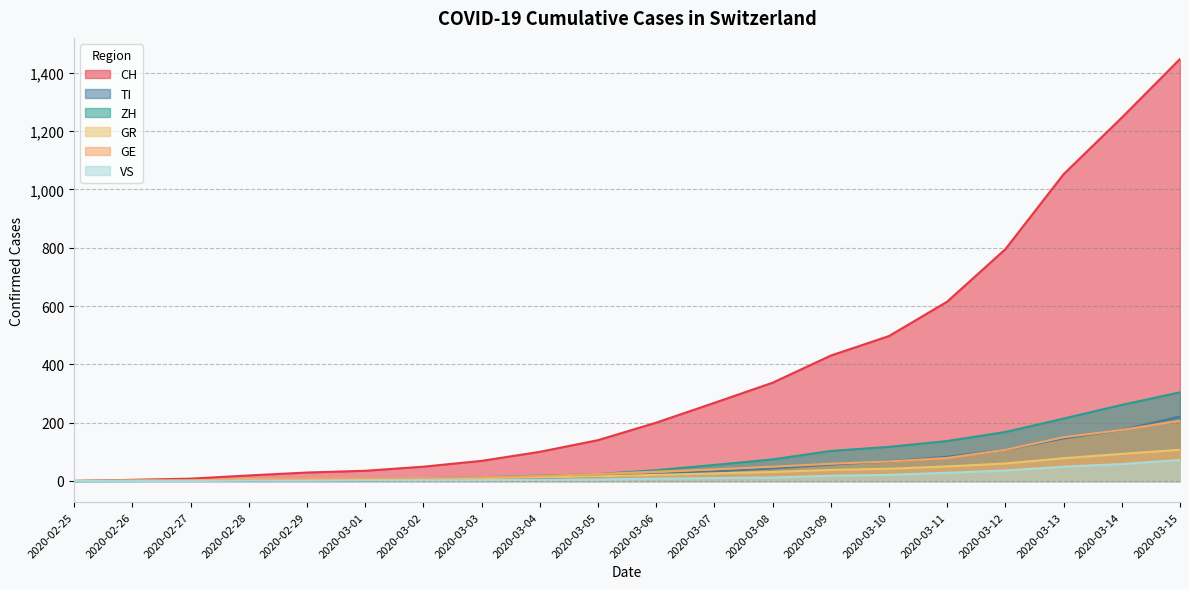

Is it true that TI equals -122 at 2020-02-25?

False